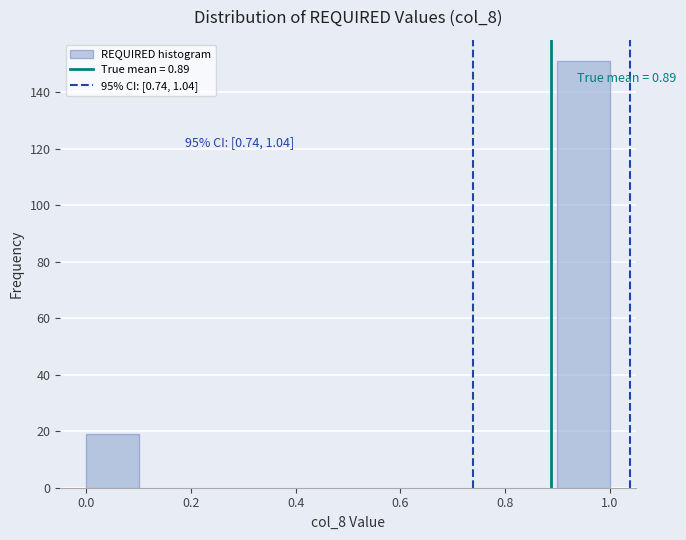

Over which range of the x-axis is the bar tallest?

0.9 to 1.0